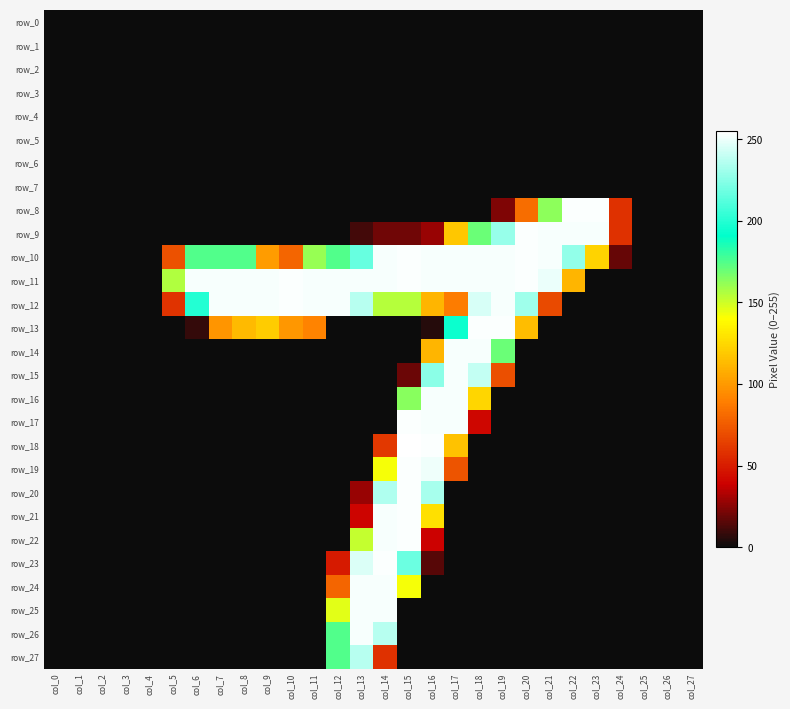

Reading left to right, extract all data points from this chart.

row_0: col_0=0	col_1=0	col_2=0	col_3=0	col_4=0	col_5=0	col_6=0	col_7=0	col_8=0	col_9=0	col_10=0	col_11=0	col_12=0	col_13=0	col_14=0	col_15=0	col_16=0	col_17=0	col_18=0	col_19=0	col_20=0	col_21=0	col_22=0	col_23=0	col_24=0	col_25=0	col_26=0	col_27=0
row_1: col_0=0	col_1=0	col_2=0	col_3=0	col_4=0	col_5=0	col_6=0	col_7=0	col_8=0	col_9=0	col_10=0	col_11=0	col_12=0	col_13=0	col_14=0	col_15=0	col_16=0	col_17=0	col_18=0	col_19=0	col_20=0	col_21=0	col_22=0	col_23=0	col_24=0	col_25=0	col_26=0	col_27=0
row_2: col_0=0	col_1=0	col_2=0	col_3=0	col_4=0	col_5=0	col_6=0	col_7=0	col_8=0	col_9=0	col_10=0	col_11=0	col_12=0	col_13=0	col_14=0	col_15=0	col_16=0	col_17=0	col_18=0	col_19=0	col_20=0	col_21=0	col_22=0	col_23=0	col_24=0	col_25=0	col_26=0	col_27=0
row_3: col_0=0	col_1=0	col_2=0	col_3=0	col_4=0	col_5=0	col_6=0	col_7=0	col_8=0	col_9=0	col_10=0	col_11=0	col_12=0	col_13=0	col_14=0	col_15=0	col_16=0	col_17=0	col_18=0	col_19=0	col_20=0	col_21=0	col_22=0	col_23=0	col_24=0	col_25=0	col_26=0	col_27=0
row_4: col_0=0	col_1=0	col_2=0	col_3=0	col_4=0	col_5=0	col_6=0	col_7=0	col_8=0	col_9=0	col_10=0	col_11=0	col_12=0	col_13=0	col_14=0	col_15=0	col_16=0	col_17=0	col_18=0	col_19=0	col_20=0	col_21=0	col_22=0	col_23=0	col_24=0	col_25=0	col_26=0	col_27=0
row_5: col_0=0	col_1=0	col_2=0	col_3=0	col_4=0	col_5=0	col_6=0	col_7=0	col_8=0	col_9=0	col_10=0	col_11=0	col_12=0	col_13=0	col_14=0	col_15=0	col_16=0	col_17=0	col_18=0	col_19=0	col_20=0	col_21=0	col_22=0	col_23=0	col_24=0	col_25=0	col_26=0	col_27=0
row_6: col_0=0	col_1=0	col_2=0	col_3=0	col_4=0	col_5=0	col_6=0	col_7=0	col_8=0	col_9=0	col_10=0	col_11=0	col_12=0	col_13=0	col_14=0	col_15=0	col_16=0	col_17=0	col_18=0	col_19=0	col_20=0	col_21=0	col_22=0	col_23=0	col_24=0	col_25=0	col_26=0	col_27=0
row_7: col_0=0	col_1=0	col_2=0	col_3=0	col_4=0	col_5=0	col_6=0	col_7=0	col_8=0	col_9=0	col_10=0	col_11=0	col_12=0	col_13=0	col_14=0	col_15=0	col_16=0	col_17=0	col_18=0	col_19=0	col_20=0	col_21=0	col_22=0	col_23=0	col_24=0	col_25=0	col_26=0	col_27=0
row_8: col_0=0	col_1=0	col_2=0	col_3=0	col_4=0	col_5=0	col_6=0	col_7=0	col_8=0	col_9=0	col_10=0	col_11=0	col_12=0	col_13=0	col_14=0	col_15=0	col_16=0	col_17=0	col_18=0	col_19=23	col_20=82	col_21=163	col_22=254	col_23=254	col_24=58	col_25=0	col_26=0	col_27=0
row_9: col_0=0	col_1=0	col_2=0	col_3=0	col_4=0	col_5=0	col_6=0	col_7=0	col_8=0	col_9=0	col_10=0	col_11=0	col_12=0	col_13=11	col_14=20	col_15=20	col_16=28	col_17=118	col_18=170	col_19=229	col_20=254	col_21=253	col_22=253	col_23=253	col_24=58	col_25=0	col_26=0	col_27=0
row_10: col_0=0	col_1=0	col_2=0	col_3=0	col_4=0	col_5=71	col_6=175	col_7=175	col_8=175	col_9=101	col_10=79	col_11=161	col_12=175	col_13=217	col_14=253	col_15=254	col_16=253	col_17=253	col_18=253	col_19=253	col_20=254	col_21=253	col_22=228	col_23=123	col_24=18	col_25=0	col_26=0	col_27=0
row_11: col_0=0	col_1=0	col_2=0	col_3=0	col_4=0	col_5=156	col_6=253	col_7=253	col_8=253	col_9=253	col_10=254	col_11=253	col_12=253	col_13=253	col_14=253	col_15=254	col_16=253	col_17=253	col_18=253	col_19=253	col_20=254	col_21=250	col_22=111	col_23=0	col_24=0	col_25=0	col_26=0	col_27=0
row_12: col_0=0	col_1=0	col_2=0	col_3=0	col_4=0	col_5=59	col_6=200	col_7=253	col_8=253	col_9=253	col_10=254	col_11=253	col_12=253	col_13=237	col_14=155	col_15=155	col_16=111	col_17=88	col_18=245	col_19=253	col_20=231	col_21=68	col_22=0	col_23=0	col_24=0	col_25=0	col_26=0	col_27=0
row_13: col_0=0	col_1=0	col_2=0	col_3=0	col_4=0	col_5=0	col_6=8	col_7=98	col_8=113	col_9=120	col_10=99	col_11=91	col_12=0	col_13=0	col_14=0	col_15=0	col_16=5	col_17=194	col_18=254	col_19=254	col_20=114	col_21=0	col_22=0	col_23=0	col_24=0	col_25=0	col_26=0	col_27=0
row_14: col_0=0	col_1=0	col_2=0	col_3=0	col_4=0	col_5=0	col_6=0	col_7=0	col_8=0	col_9=0	col_10=0	col_11=0	col_12=0	col_13=0	col_14=0	col_15=0	col_16=111	col_17=253	col_18=253	col_19=170	col_20=0	col_21=0	col_22=0	col_23=0	col_24=0	col_25=0	col_26=0	col_27=0
row_15: col_0=0	col_1=0	col_2=0	col_3=0	col_4=0	col_5=0	col_6=0	col_7=0	col_8=0	col_9=0	col_10=0	col_11=0	col_12=0	col_13=0	col_14=0	col_15=19	col_16=226	col_17=253	col_18=240	col_19=70	col_20=0	col_21=0	col_22=0	col_23=0	col_24=0	col_25=0	col_26=0	col_27=0
row_16: col_0=0	col_1=0	col_2=0	col_3=0	col_4=0	col_5=0	col_6=0	col_7=0	col_8=0	col_9=0	col_10=0	col_11=0	col_12=0	col_13=0	col_14=0	col_15=164	col_16=253	col_17=253	col_18=124	col_19=0	col_20=0	col_21=0	col_22=0	col_23=0	col_24=0	col_25=0	col_26=0	col_27=0
row_17: col_0=0	col_1=0	col_2=0	col_3=0	col_4=0	col_5=0	col_6=0	col_7=0	col_8=0	col_9=0	col_10=0	col_11=0	col_12=0	col_13=0	col_14=0	col_15=254	col_16=253	col_17=253	col_18=41	col_19=0	col_20=0	col_21=0	col_22=0	col_23=0	col_24=0	col_25=0	col_26=0	col_27=0
row_18: col_0=0	col_1=0	col_2=0	col_3=0	col_4=0	col_5=0	col_6=0	col_7=0	col_8=0	col_9=0	col_10=0	col_11=0	col_12=0	col_13=0	col_14=61	col_15=255	col_16=254	col_17=116	col_18=0	col_19=0	col_20=0	col_21=0	col_22=0	col_23=0	col_24=0	col_25=0	col_26=0	col_27=0
row_19: col_0=0	col_1=0	col_2=0	col_3=0	col_4=0	col_5=0	col_6=0	col_7=0	col_8=0	col_9=0	col_10=0	col_11=0	col_12=0	col_13=0	col_14=142	col_15=254	col_16=251	col_17=72	col_18=0	col_19=0	col_20=0	col_21=0	col_22=0	col_23=0	col_24=0	col_25=0	col_26=0	col_27=0
row_20: col_0=0	col_1=0	col_2=0	col_3=0	col_4=0	col_5=0	col_6=0	col_7=0	col_8=0	col_9=0	col_10=0	col_11=0	col_12=0	col_13=28	col_14=235	col_15=254	col_16=233	col_17=0	col_18=0	col_19=0	col_20=0	col_21=0	col_22=0	col_23=0	col_24=0	col_25=0	col_26=0	col_27=0
row_21: col_0=0	col_1=0	col_2=0	col_3=0	col_4=0	col_5=0	col_6=0	col_7=0	col_8=0	col_9=0	col_10=0	col_11=0	col_12=0	col_13=40	col_14=253	col_15=254	col_16=128	col_17=0	col_18=0	col_19=0	col_20=0	col_21=0	col_22=0	col_23=0	col_24=0	col_25=0	col_26=0	col_27=0
row_22: col_0=0	col_1=0	col_2=0	col_3=0	col_4=0	col_5=0	col_6=0	col_7=0	col_8=0	col_9=0	col_10=0	col_11=0	col_12=0	col_13=152	col_14=253	col_15=254	col_16=39	col_17=0	col_18=0	col_19=0	col_20=0	col_21=0	col_22=0	col_23=0	col_24=0	col_25=0	col_26=0	col_27=0
row_23: col_0=0	col_1=0	col_2=0	col_3=0	col_4=0	col_5=0	col_6=0	col_7=0	col_8=0	col_9=0	col_10=0	col_11=0	col_12=49	col_13=246	col_14=254	col_15=218	col_16=15	col_17=0	col_18=0	col_19=0	col_20=0	col_21=0	col_22=0	col_23=0	col_24=0	col_25=0	col_26=0	col_27=0
row_24: col_0=0	col_1=0	col_2=0	col_3=0	col_4=0	col_5=0	col_6=0	col_7=0	col_8=0	col_9=0	col_10=0	col_11=0	col_12=79	col_13=253	col_14=253	col_15=142	col_16=0	col_17=0	col_18=0	col_19=0	col_20=0	col_21=0	col_22=0	col_23=0	col_24=0	col_25=0	col_26=0	col_27=0
row_25: col_0=0	col_1=0	col_2=0	col_3=0	col_4=0	col_5=0	col_6=0	col_7=0	col_8=0	col_9=0	col_10=0	col_11=0	col_12=146	col_13=253	col_14=253	col_15=0	col_16=0	col_17=0	col_18=0	col_19=0	col_20=0	col_21=0	col_22=0	col_23=0	col_24=0	col_25=0	col_26=0	col_27=0
row_26: col_0=0	col_1=0	col_2=0	col_3=0	col_4=0	col_5=0	col_6=0	col_7=0	col_8=0	col_9=0	col_10=0	col_11=0	col_12=175	col_13=253	col_14=237	col_15=0	col_16=0	col_17=0	col_18=0	col_19=0	col_20=0	col_21=0	col_22=0	col_23=0	col_24=0	col_25=0	col_26=0	col_27=0
row_27: col_0=0	col_1=0	col_2=0	col_3=0	col_4=0	col_5=0	col_6=0	col_7=0	col_8=0	col_9=0	col_10=0	col_11=0	col_12=175	col_13=237	col_14=58	col_15=0	col_16=0	col_17=0	col_18=0	col_19=0	col_20=0	col_21=0	col_22=0	col_23=0	col_24=0	col_25=0	col_26=0	col_27=0